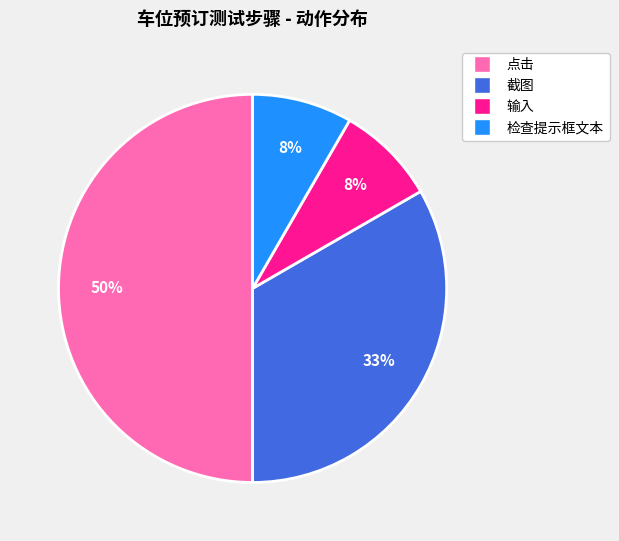

Which category has the biggest portion of the pie?

点击